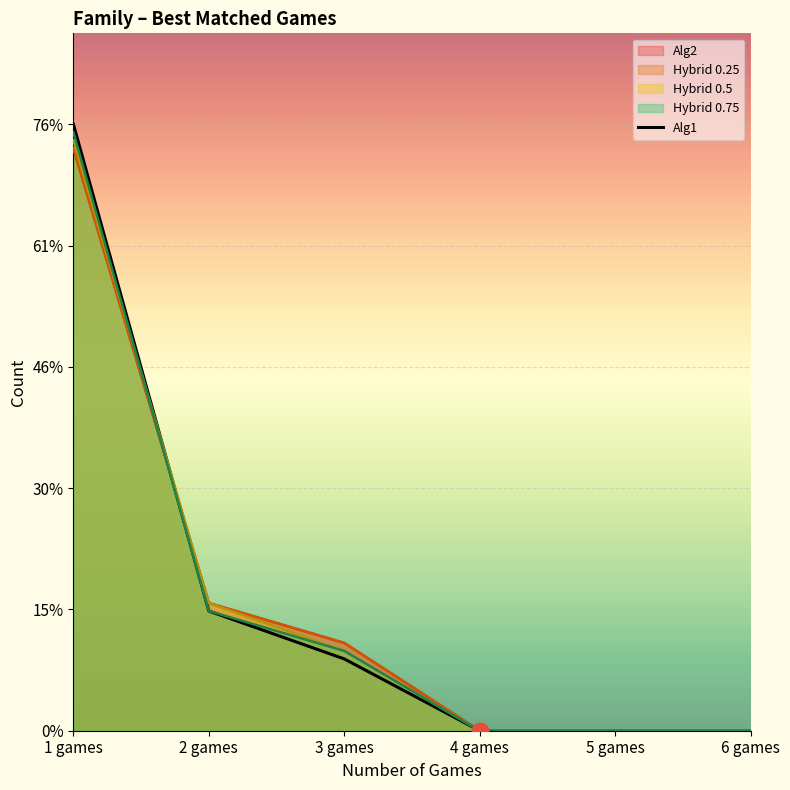

Reading left to right, list all the values displayed in this chart.

Alg1: 1 games=76	2 games=15	3 games=9	4 games=0	5 games=0	6 games=0
Alg2 line: 1 games=73	2 games=16	3 games=11	4 games=0	5 games=0	6 games=0
H0.25 line: 1 games=73	2 games=16	3 games=11	4 games=0	5 games=0	6 games=0
H0.5 line: 1 games=74	2 games=16	3 games=10	4 games=0	5 games=0	6 games=0
H0.75 line: 1 games=75	2 games=15	3 games=10	4 games=0	5 games=0	6 games=0